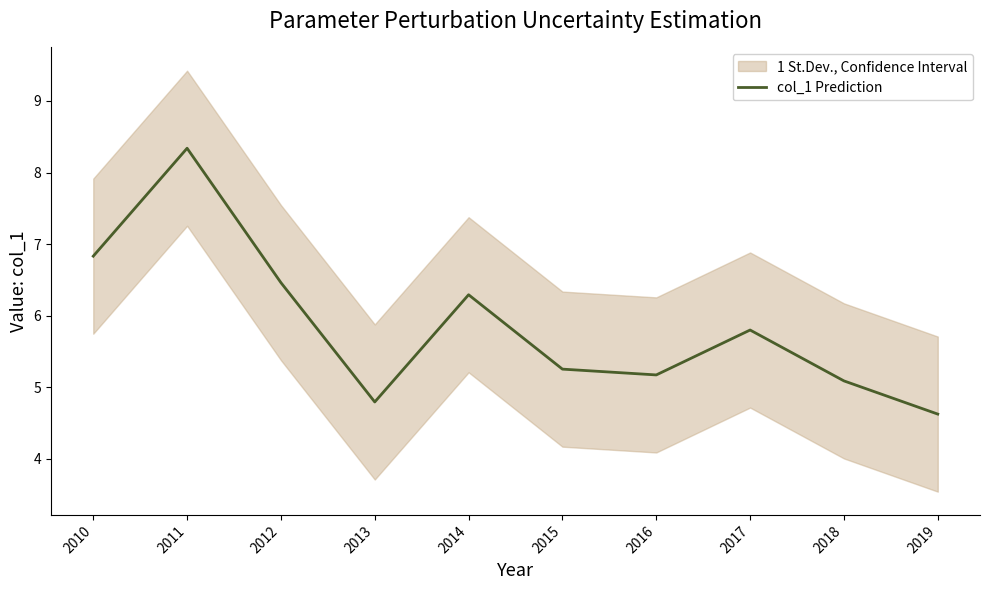

At which label is the value closest to 6?

2017